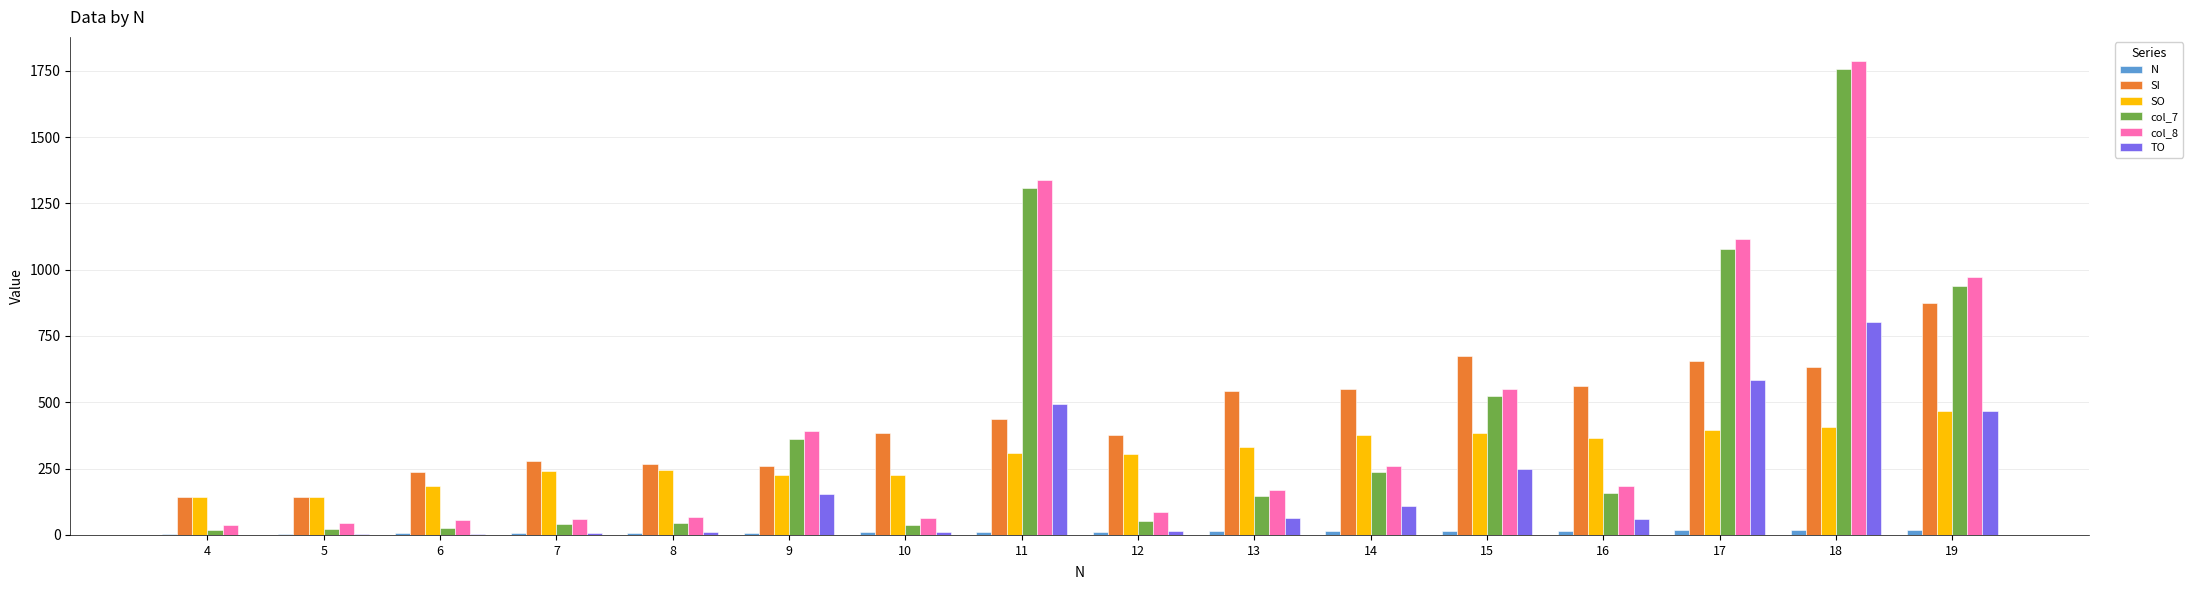

What is the spread (max minus min) of values at 12?

365